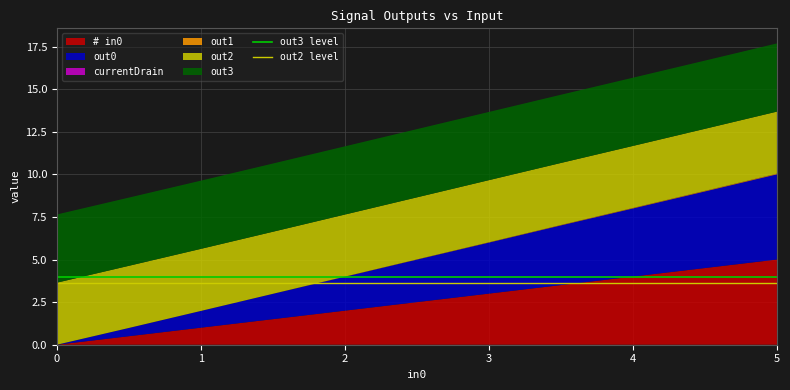

Reading left to right, what are all the values shown in this chart?

out3 level: 4.0	4.0
out2 level: 3.6	3.6